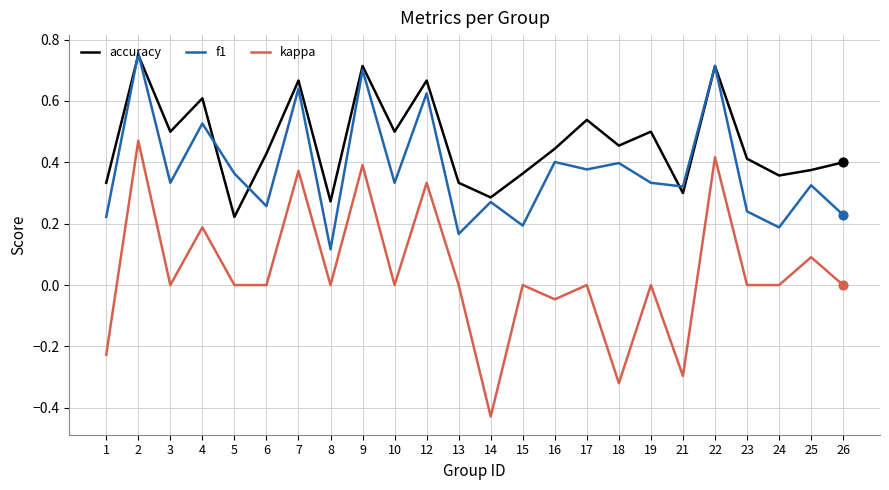

Which series changed the most between 18 and 21?

accuracy